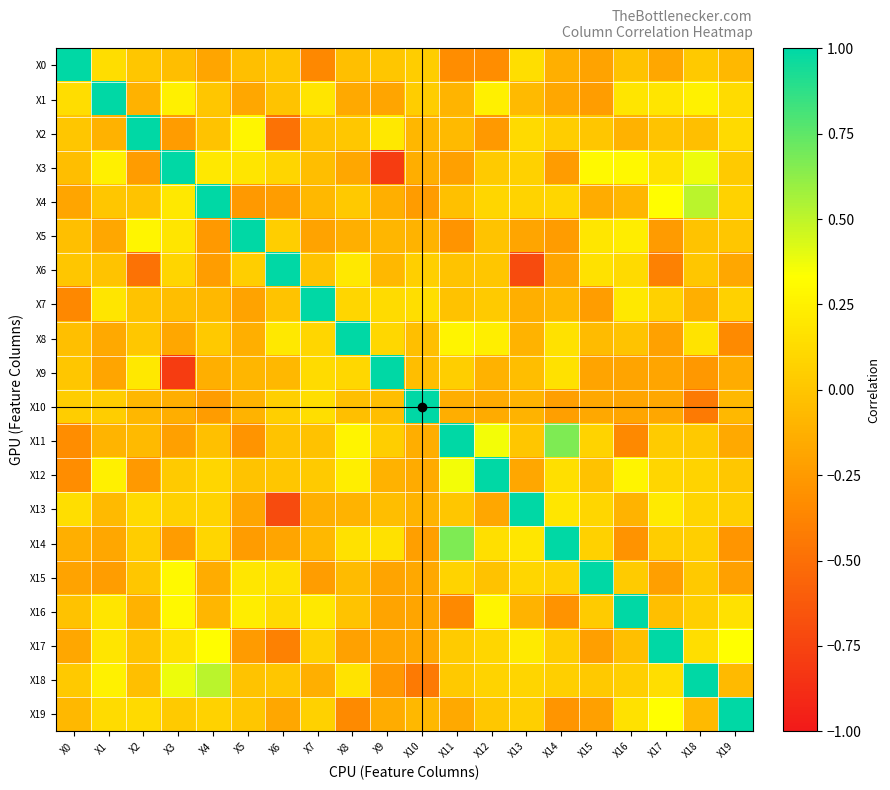

What is the smallest value displayed?

-0.8